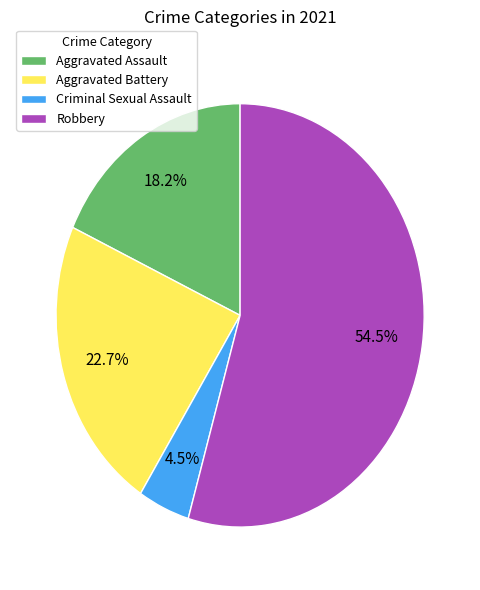

Count the number of slices in the pie.

4